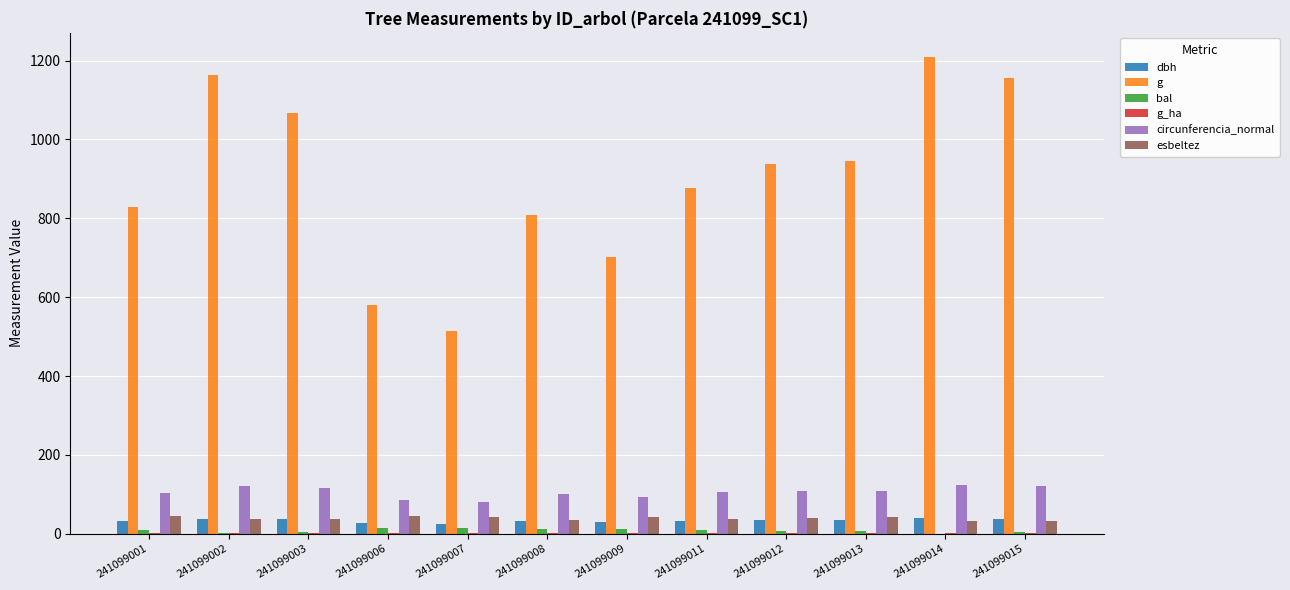

What is the sum of all g values?

10791.9